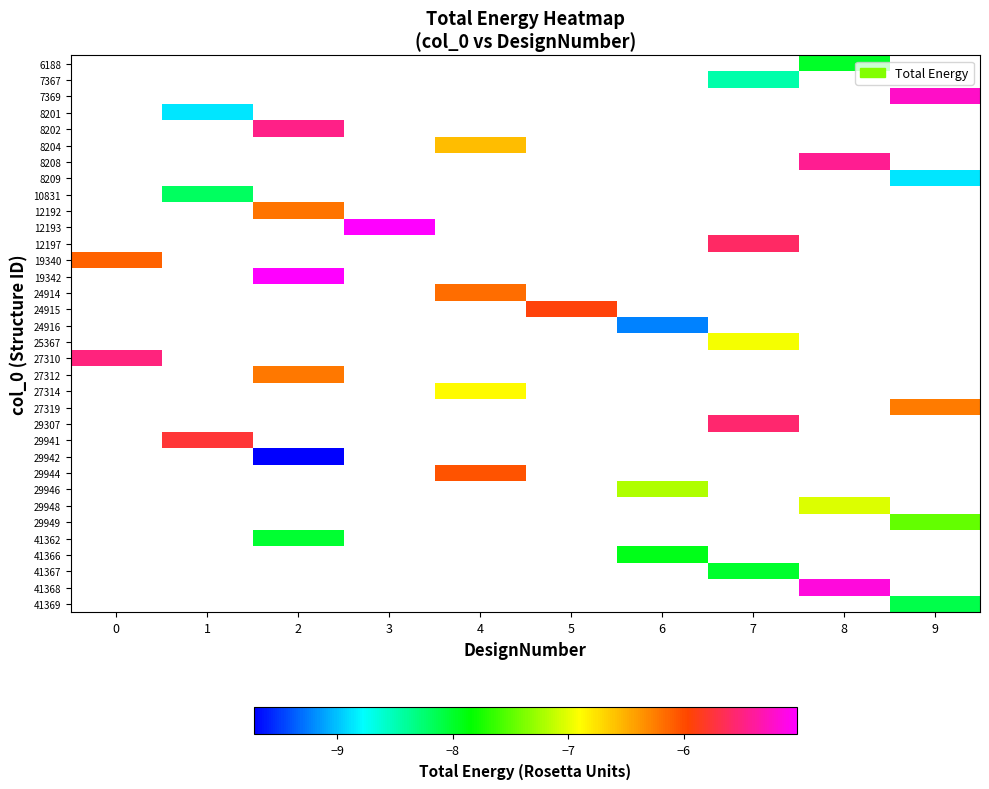

How many categories are shown in the chart?

10